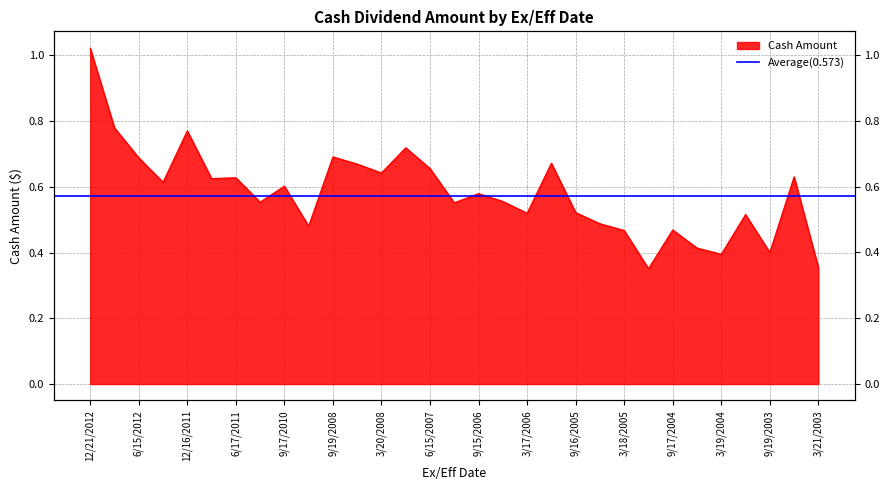

Reading left to right, what are all the values shown in this chart?

12/21/2012=1.0	9/21/2012=0.8	6/15/2012=0.7	3/16/2012=0.6	12/16/2011=0.8	9/16/2011=0.6	6/17/2011=0.6	3/18/2011=0.6	9/17/2010=0.6	3/19/2010=0.5	9/19/2008=0.7	6/20/2008=0.7	3/20/2008=0.6	9/21/2007=0.7	6/15/2007=0.7	3/16/2007=0.6	9/15/2006=0.6	6/16/2006=0.6	3/17/2006=0.5	12/16/2005=0.7	9/16/2005=0.5	6/17/2005=0.5	3/18/2005=0.5	11/15/2004=0.4	9/17/2004=0.5	6/18/2004=0.4	3/19/2004=0.4	12/19/2003=0.5	9/19/2003=0.4	6/20/2003=0.6	3/21/2003=0.4